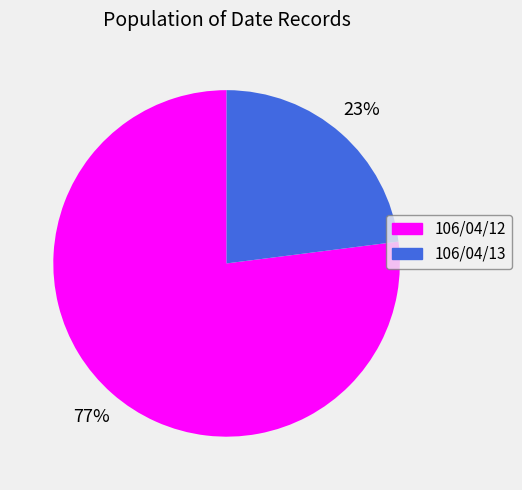

Rank the categories by value from lowest to highest.

106/04/13, 106/04/12